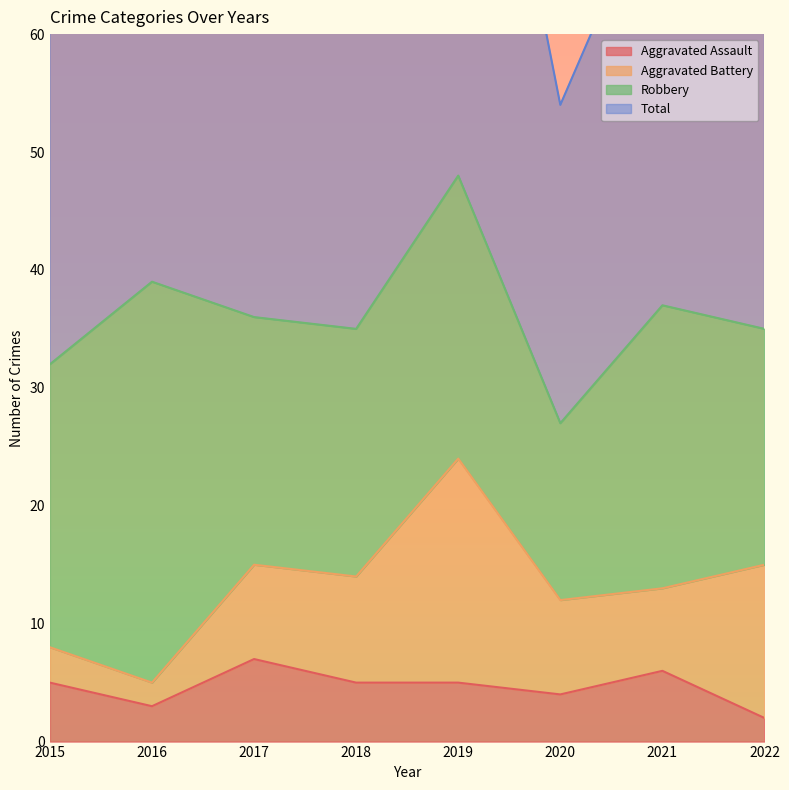

How many data points in Aggravated Assault are less than 5?

3